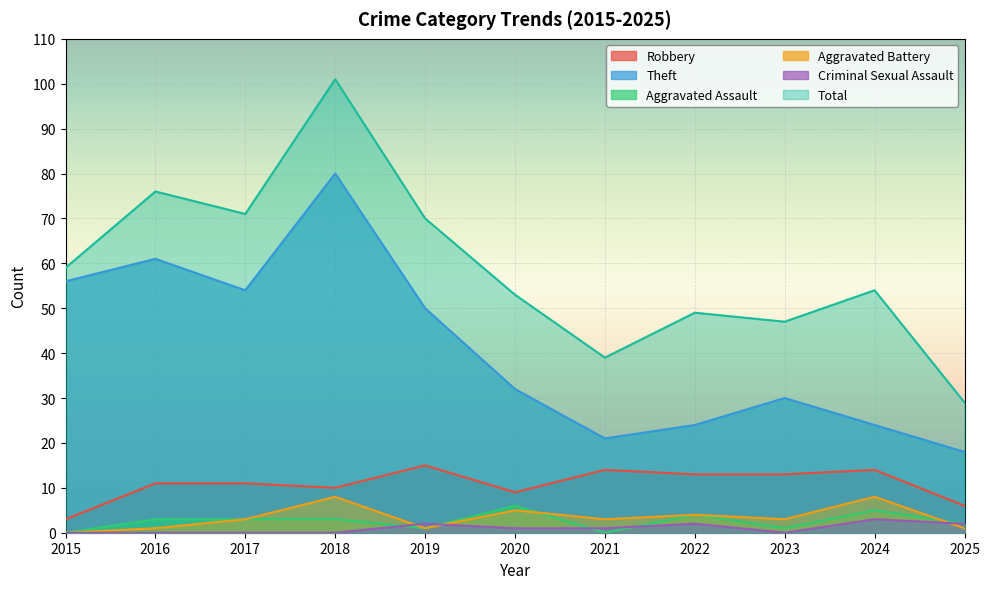

Between 2024 and 2015, which is larger?

2024